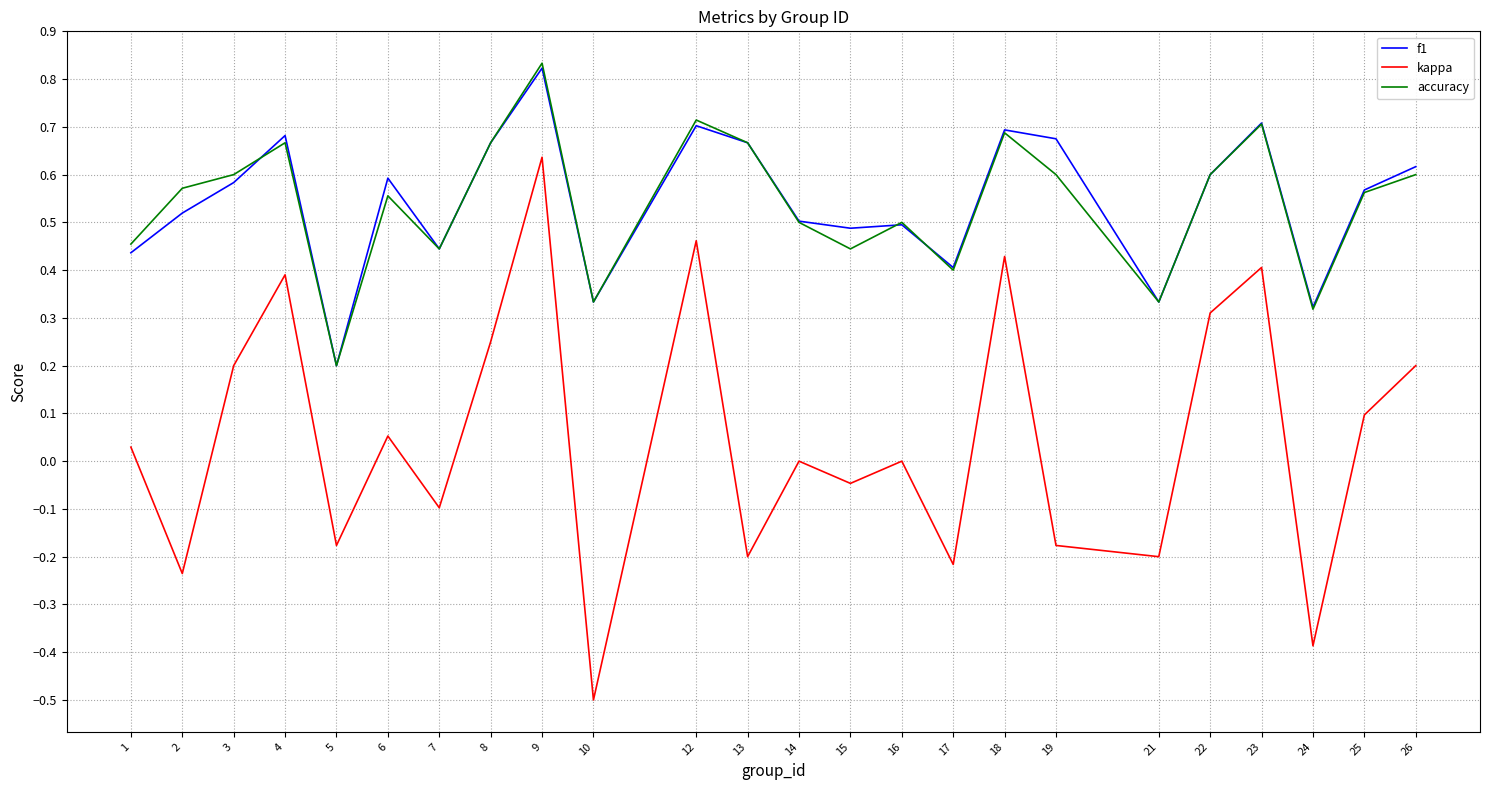

Which series changed the most between 15 and 16?

accuracy